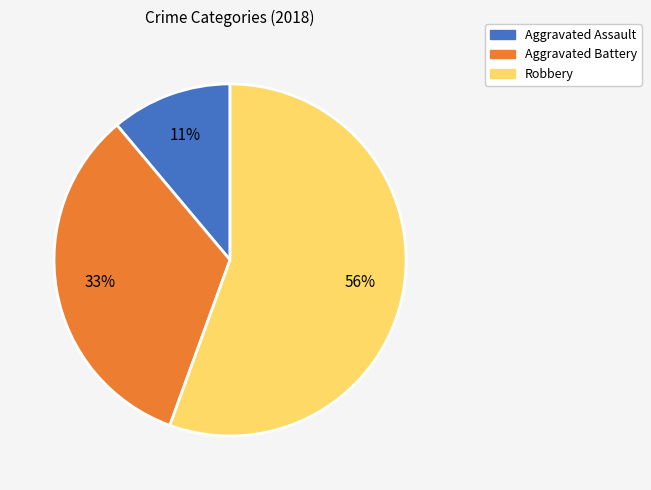

Which category has the smallest portion of the pie?

Aggravated Assault